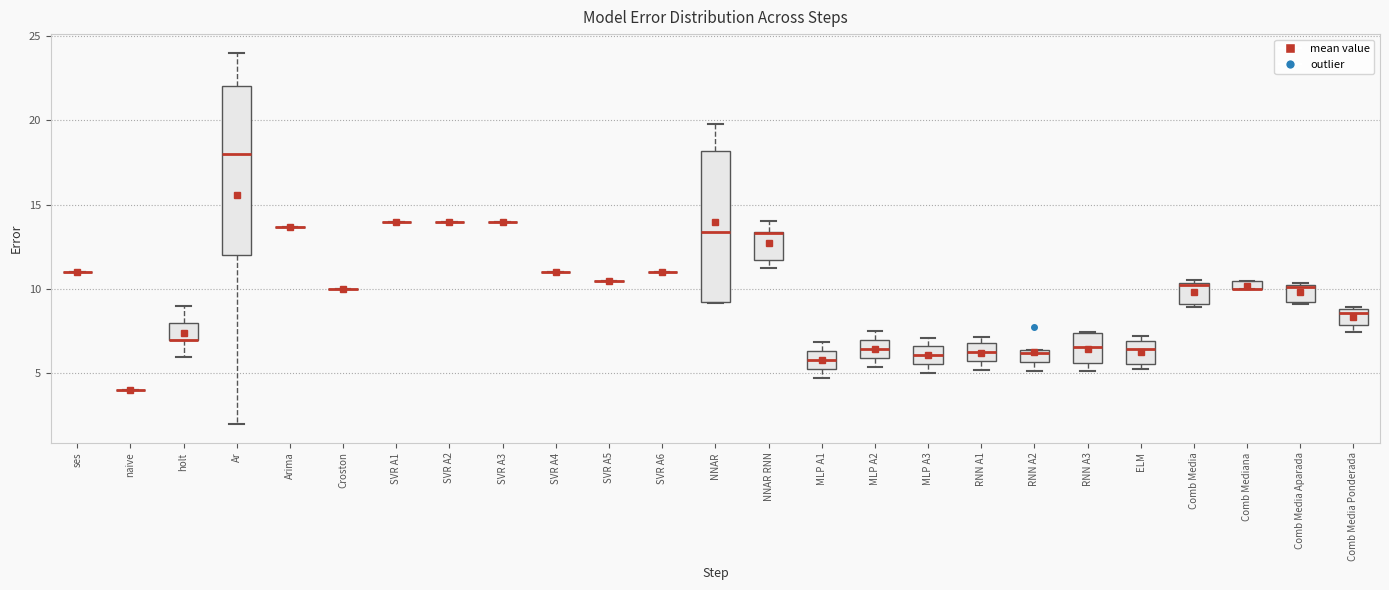

Comparing the boxes themselves (not the whiskers), which one is the tallest?

Ar